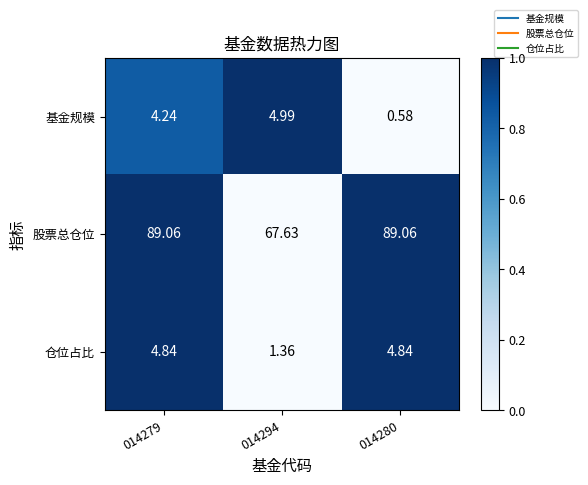

Between 014279 and 014294, which series saw the biggest shift?

股票总仓位